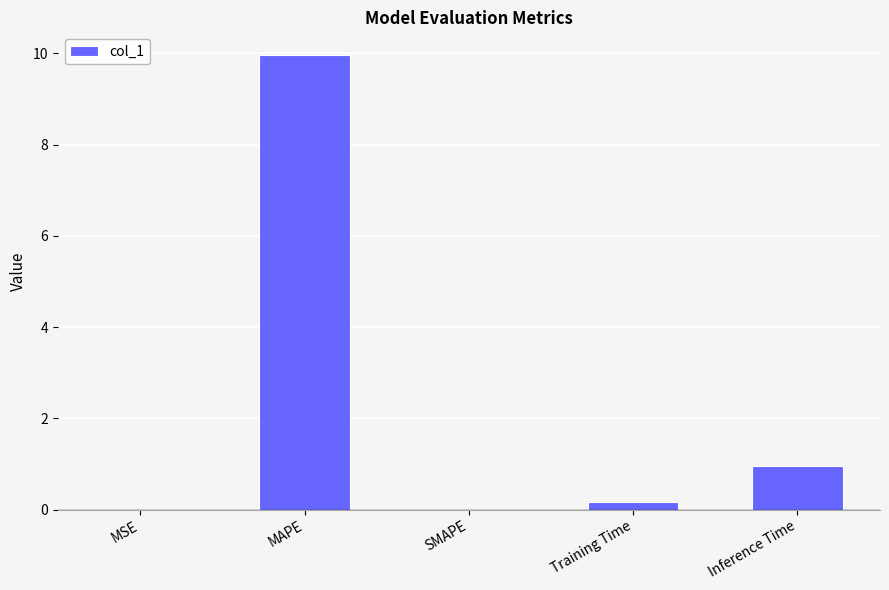

At which category does the chart reach its peak across all series?

MAPE